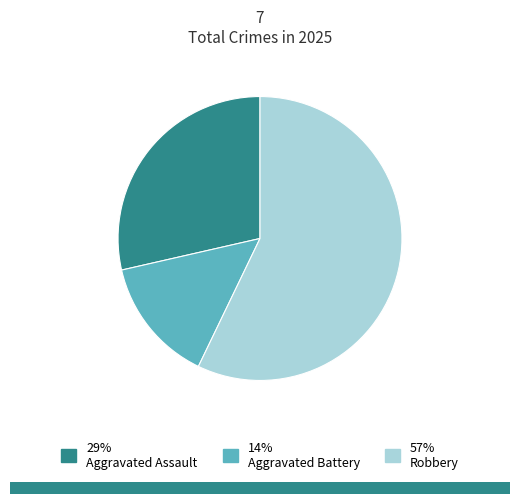

Which category accounts for the majority?

Robbery